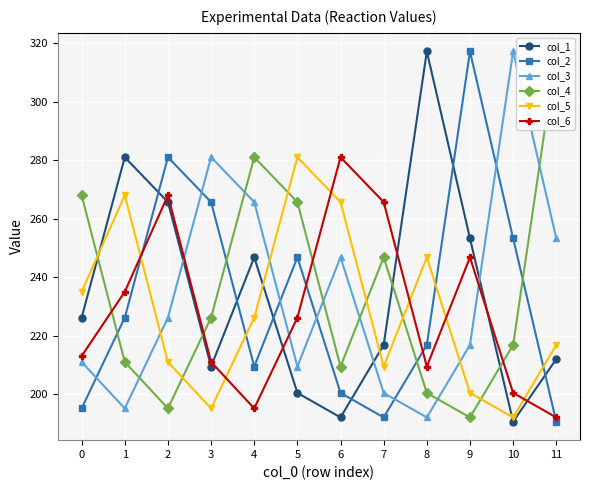

After their last crossing, which series has the higher values: col_4 or col_5?

col_4